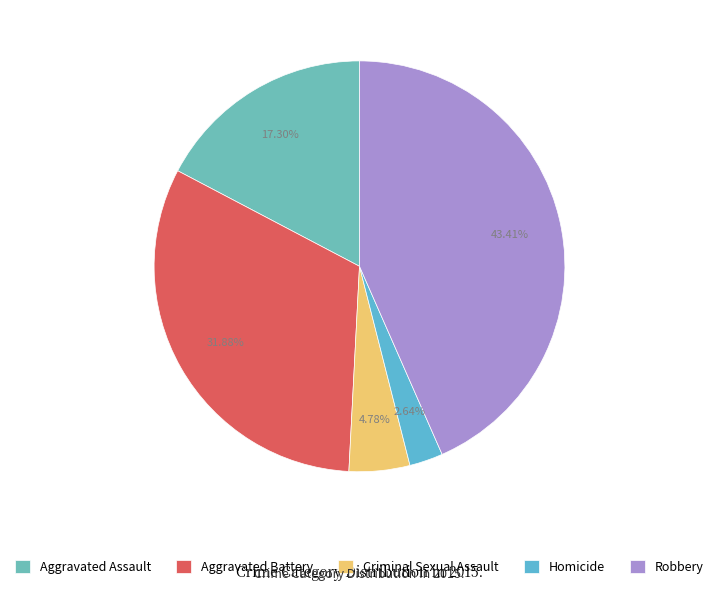

Approximately how many times larger is the value at Aggravated Battery compared to Aggravated Assault?

1.8